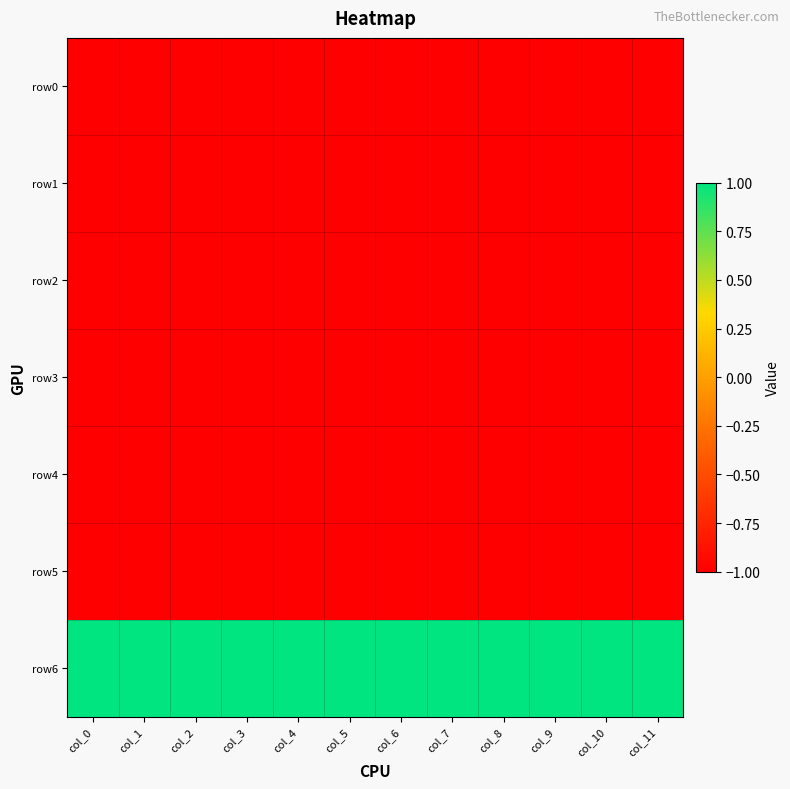

Reading right to left, transcribe all the data shown in this chart.

row0: col_11=-1	col_10=-1	col_9=-1	col_8=-1	col_7=-1	col_6=-1	col_5=-1	col_4=-1	col_3=-1	col_2=-1	col_1=-1	col_0=-1
row1: col_11=-1	col_10=-1	col_9=-1	col_8=-1	col_7=-1	col_6=-1	col_5=-1	col_4=-1	col_3=-1	col_2=-1	col_1=-1	col_0=-1
row2: col_11=-1	col_10=-1	col_9=-1	col_8=-1	col_7=-1	col_6=-1	col_5=-1	col_4=-1	col_3=-1	col_2=-1	col_1=-1	col_0=-1
row3: col_11=-1	col_10=-1	col_9=-1	col_8=-1	col_7=-1	col_6=-1	col_5=-1	col_4=-1	col_3=-1	col_2=-1	col_1=-1	col_0=-1
row4: col_11=-1	col_10=-1	col_9=-1	col_8=-1	col_7=-1	col_6=-1	col_5=-1	col_4=-1	col_3=-1	col_2=-1	col_1=-1	col_0=-1
row5: col_11=-1	col_10=-1	col_9=-1	col_8=-1	col_7=-1	col_6=-1	col_5=-1	col_4=-1	col_3=-1	col_2=-1	col_1=-1	col_0=-1
row6: col_11=1	col_10=1	col_9=1	col_8=1	col_7=1	col_6=1	col_5=1	col_4=1	col_3=1	col_2=1	col_1=1	col_0=1